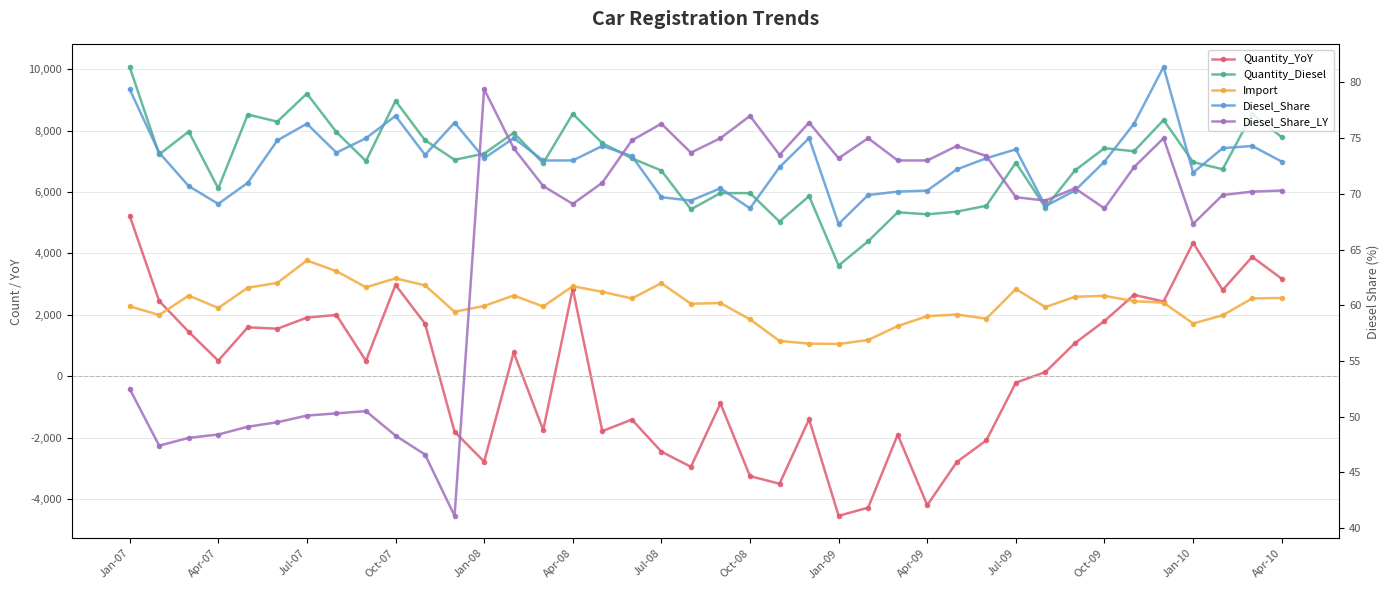

How many lines are shown in the chart?

5